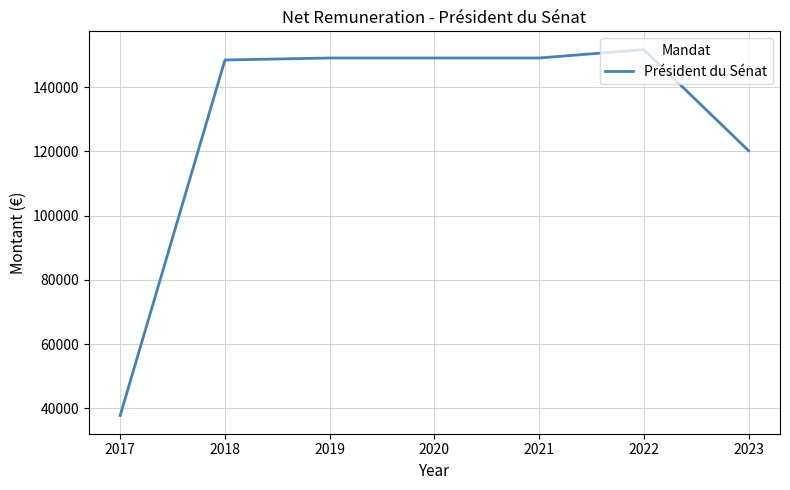

What is the ratio of the value at 2022 to the value at 2021?

1.0